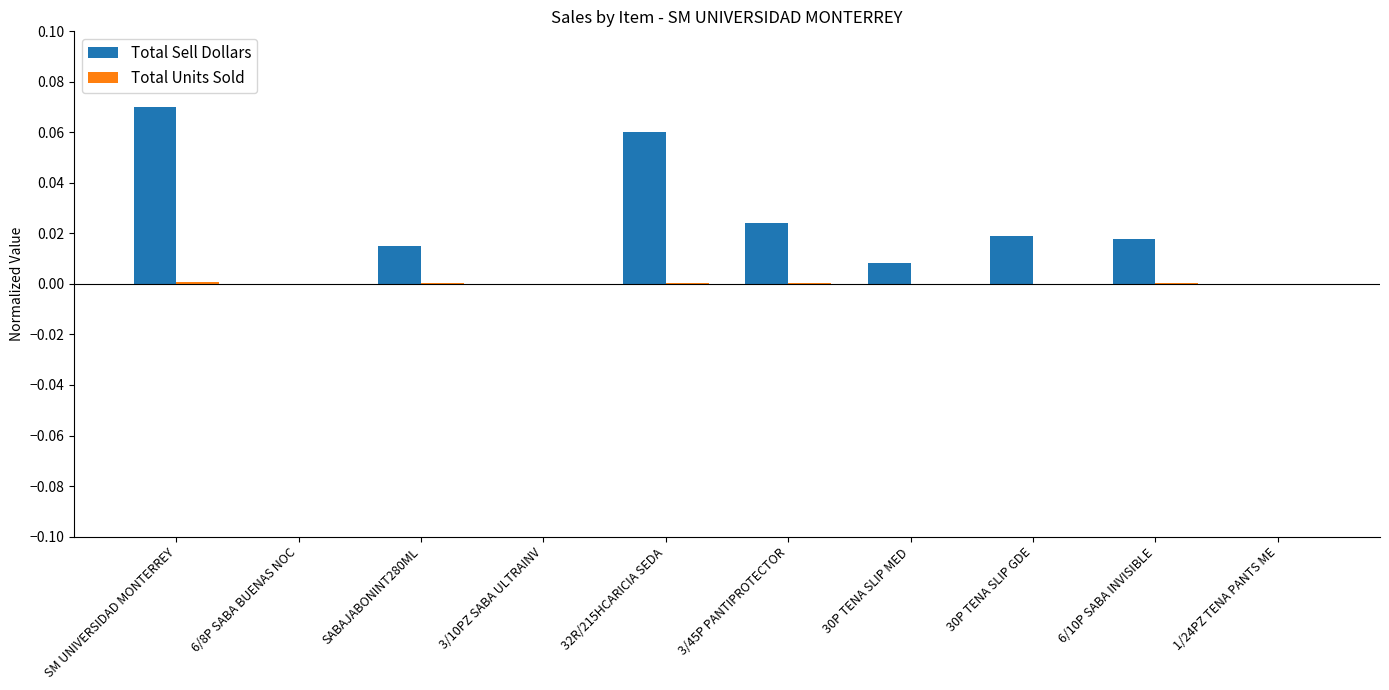

Which label corresponds to the largest value in the chart?

SM UNIVERSIDAD MONTERREY